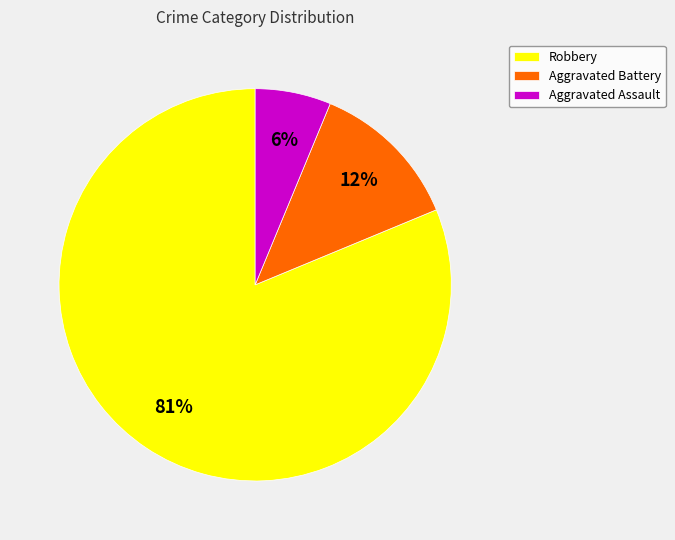

What is the smallest slice in the pie chart?

Aggravated Assault